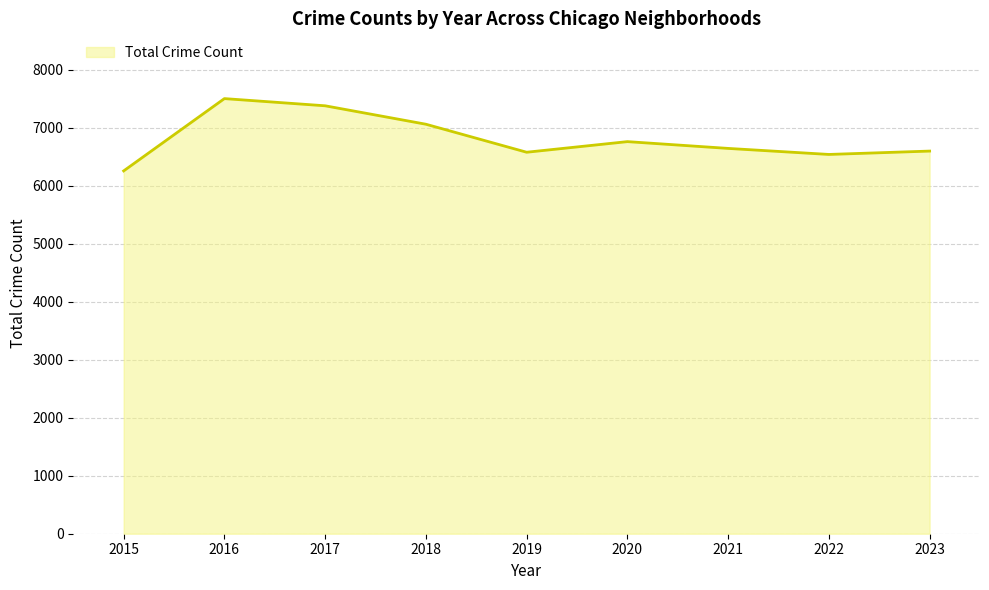

The value at 2018 is 4242. True or false?

False